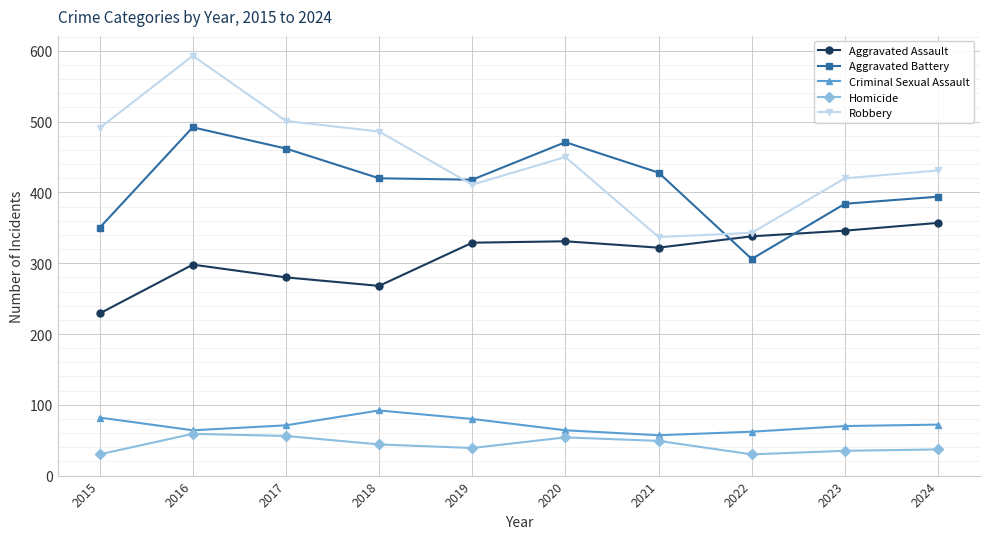

True or false: Robbery has a value of 525 at 2022.

False